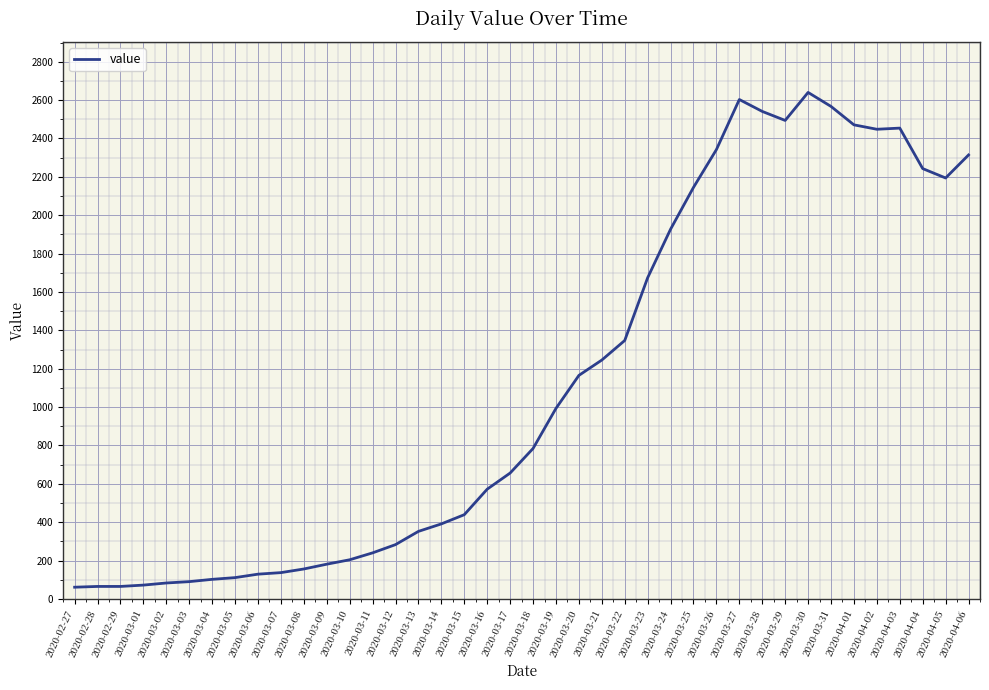

Does the chart have visible grid lines?

Yes